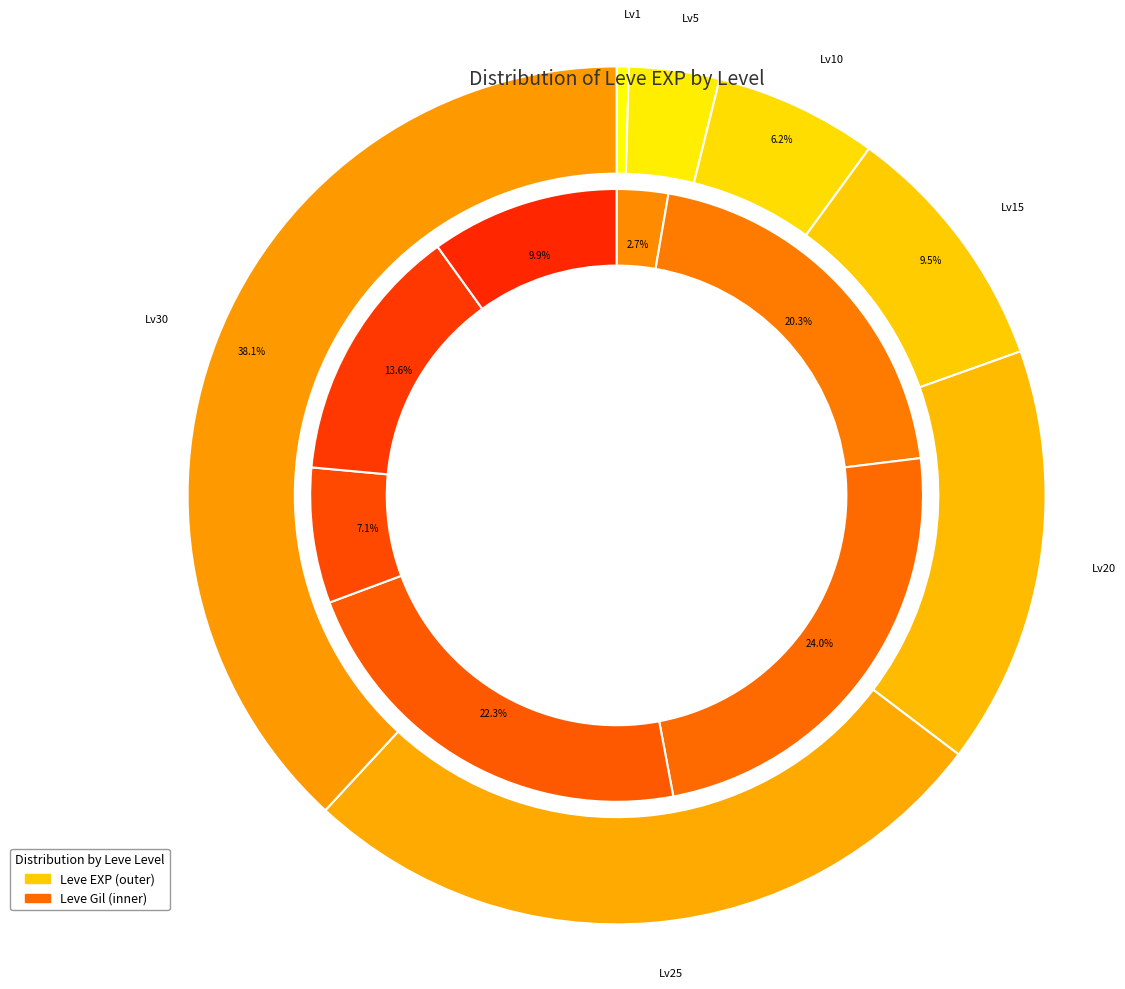

Which slice is the smallest?

1